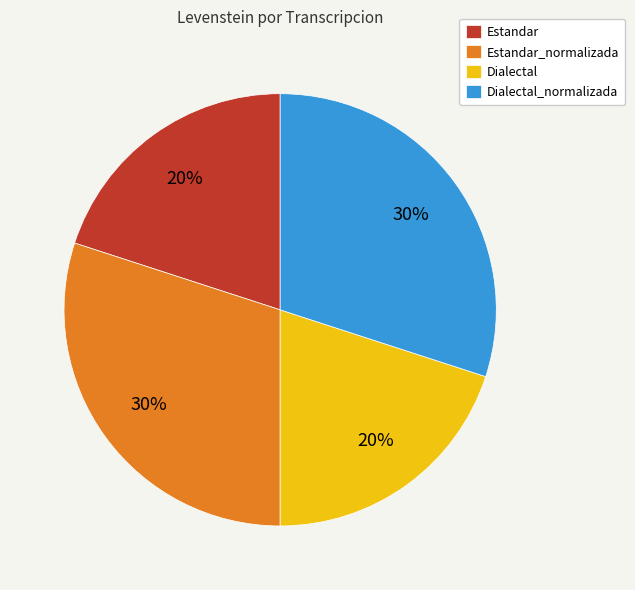

To the nearest percent, what is the difference between the Dialectal_normalizada and Estandar slice percentages?

10%